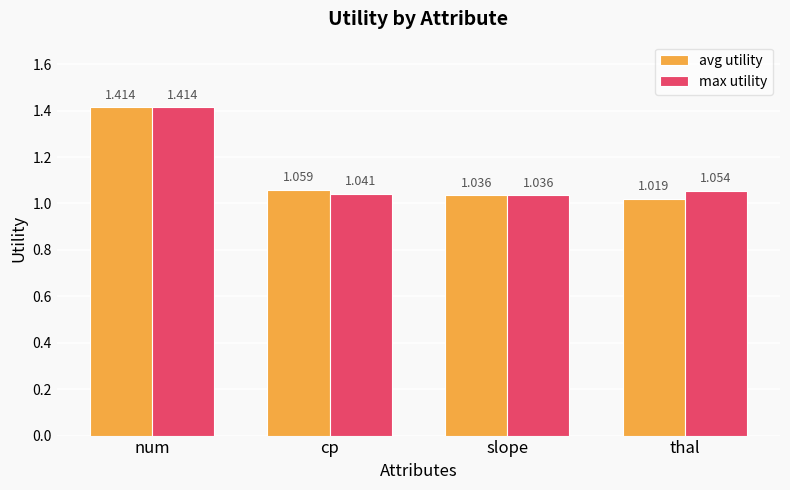

Which series has the widest spread of values?

avg utility